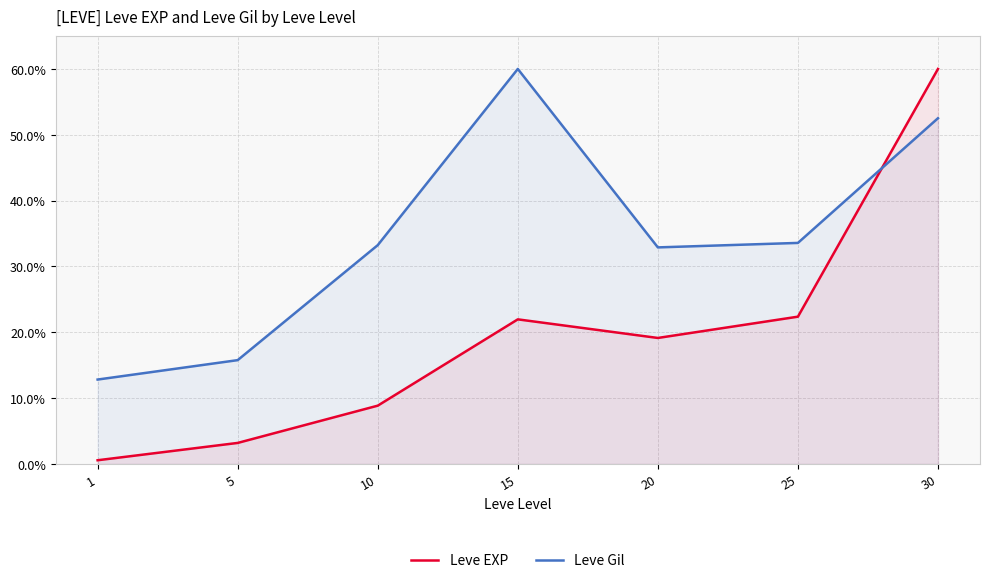

Rank the series at 5 from lowest to highest value.

Leve EXP, Leve Gil